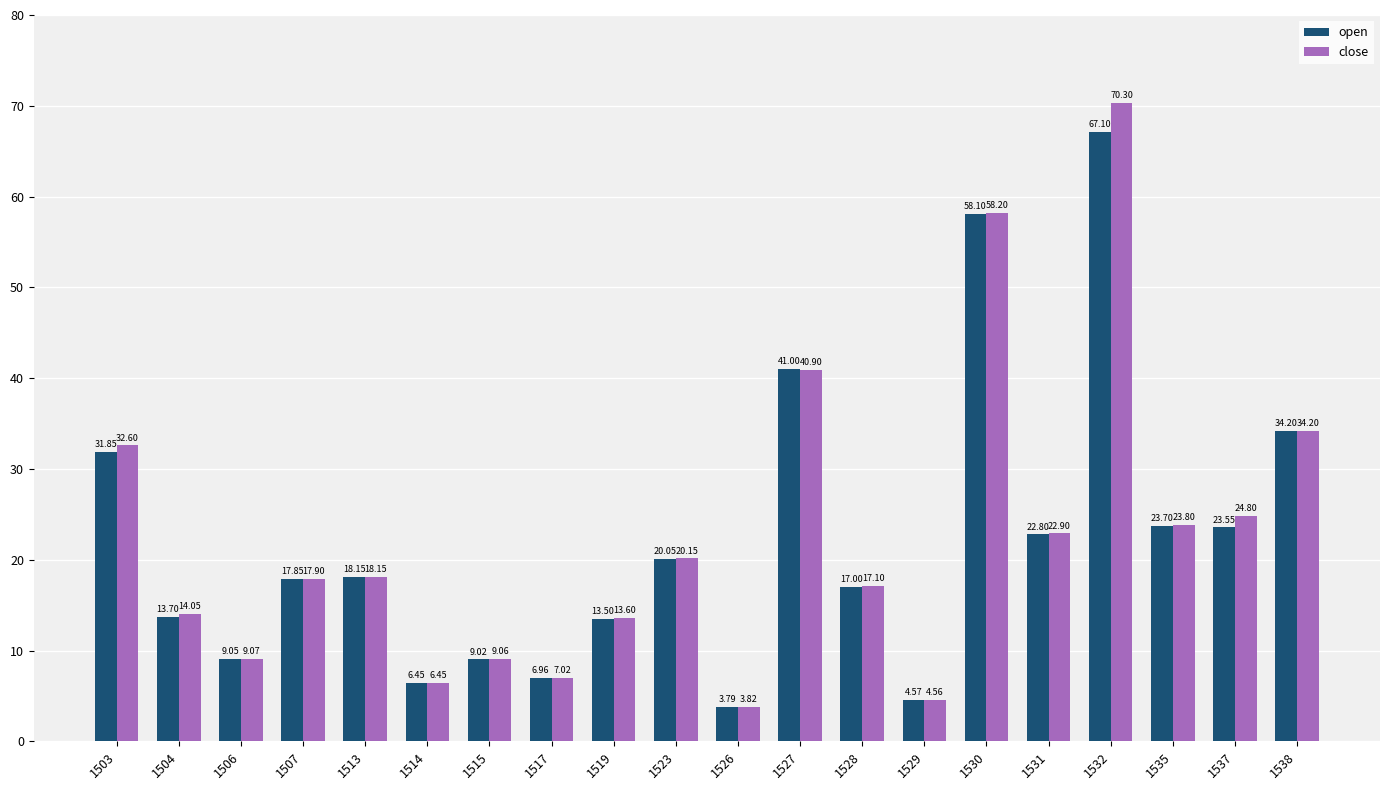

At which category is the sum across all series the highest?

1532